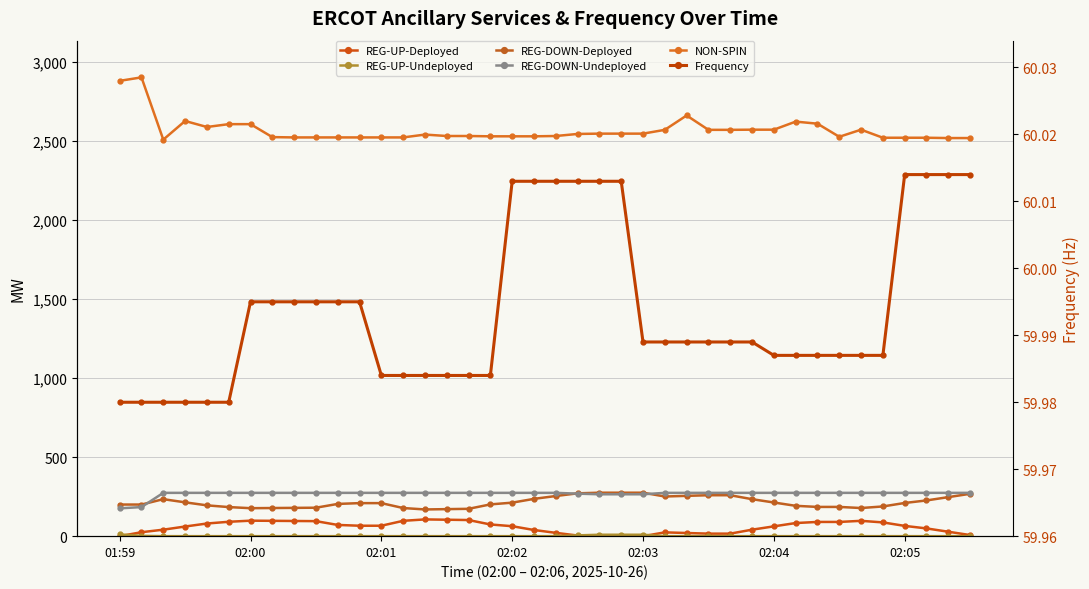

The value of REG-DOWN-Undeployed at 26 is 124.0. True or false?

False